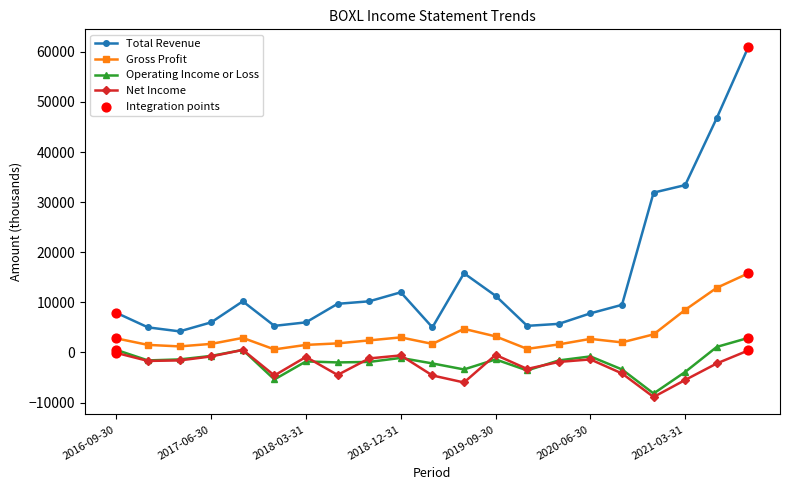

Which series has the largest total across all categories?

Total Revenue